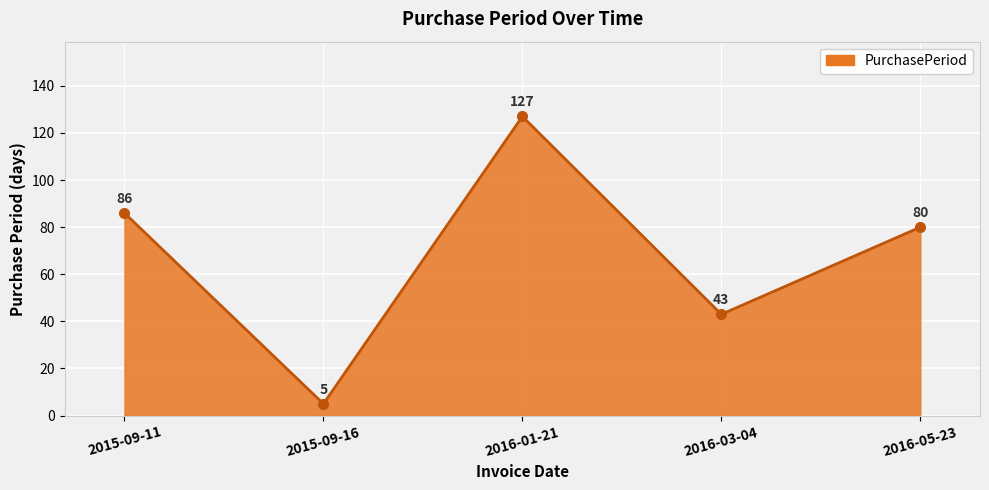

Which label corresponds to the smallest value in the chart?

2015-09-16